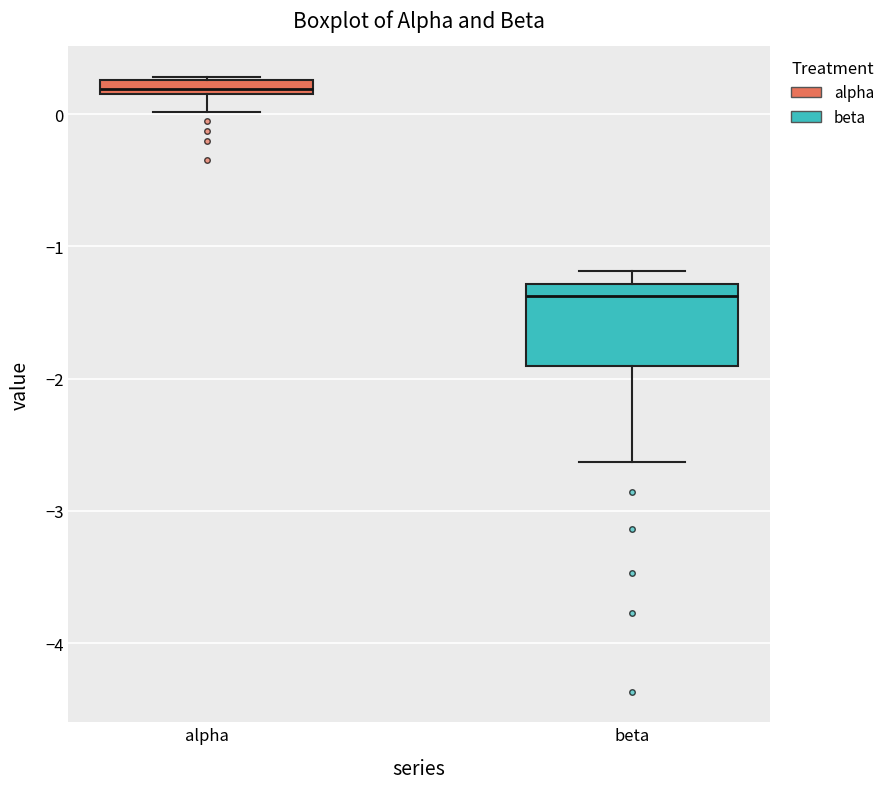

Which box has the lowest median line?

beta